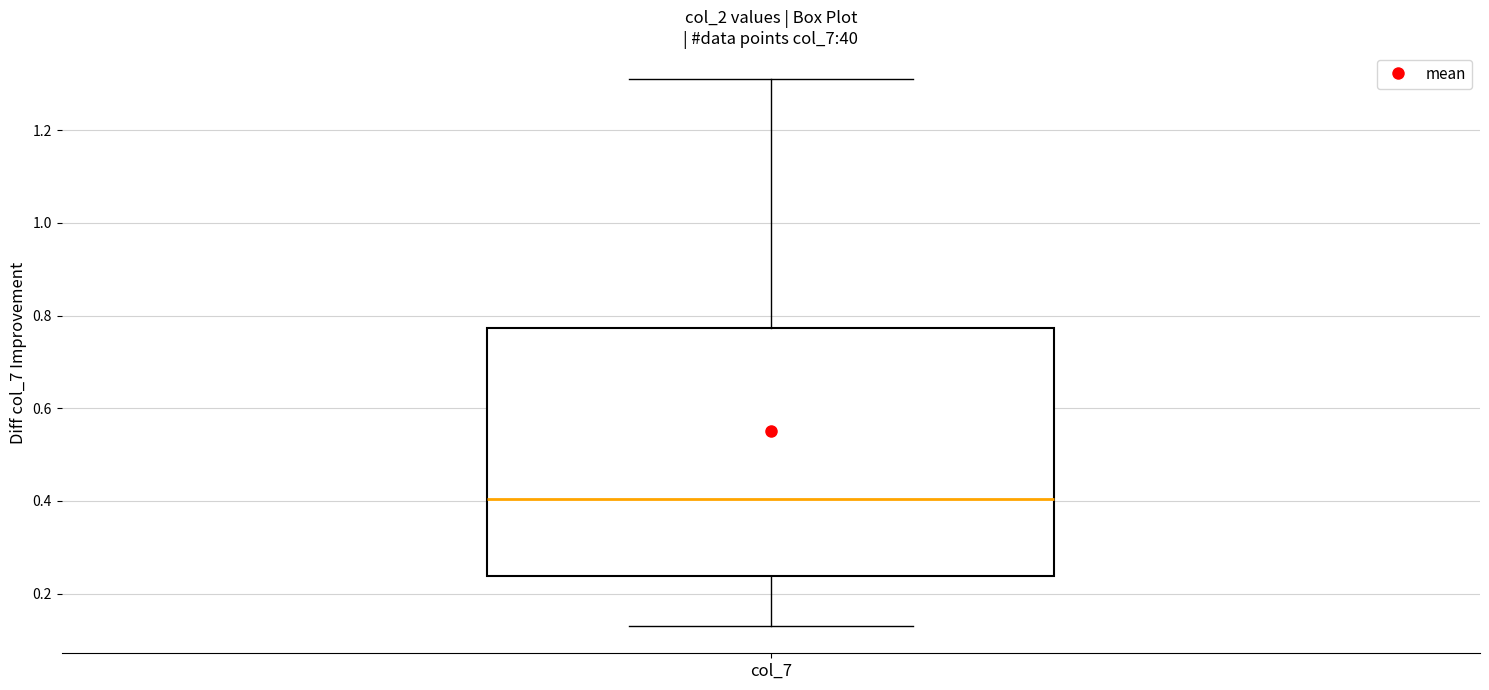

Transcribe this box plot: give where the median line is, the range the box spans, and where the two whiskers end, as read against the y-axis. The values are not printed on the chart, so give them approximately, as read against the axis.

median 0.40, box 0.24 to 0.78, whiskers 0.14 to 1.32